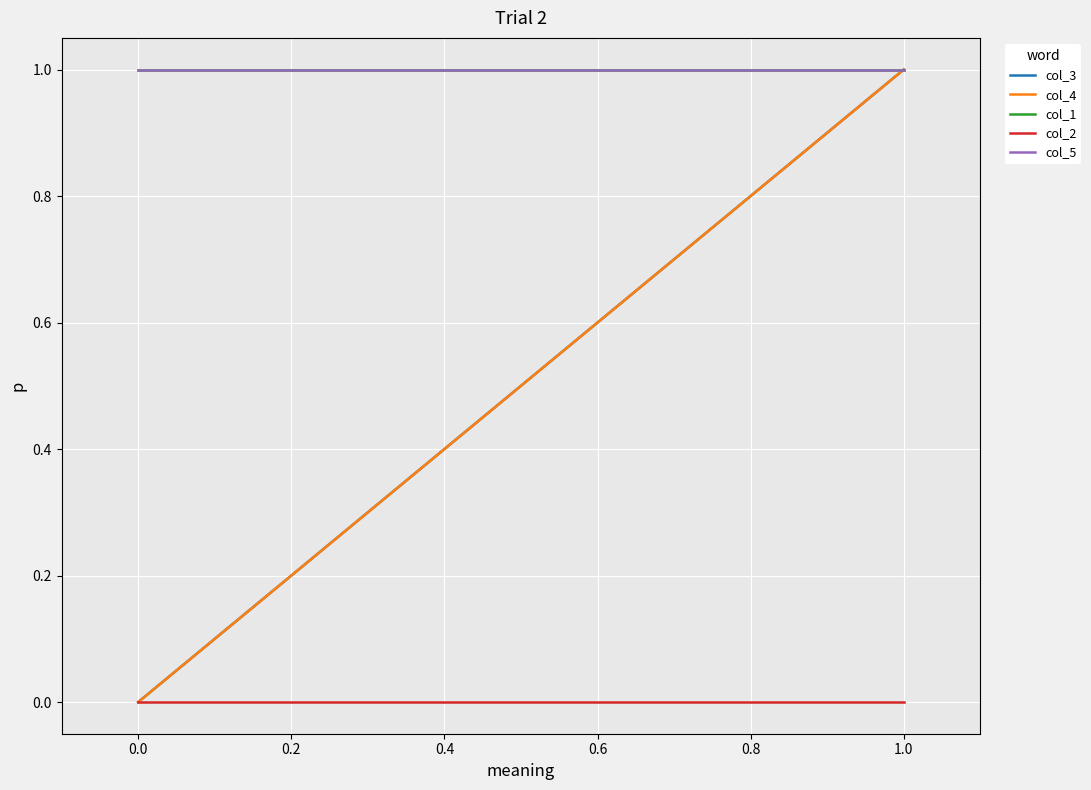

Is the value of col_2 at 1.0 greater than the value of col_5 at 1.0?

No